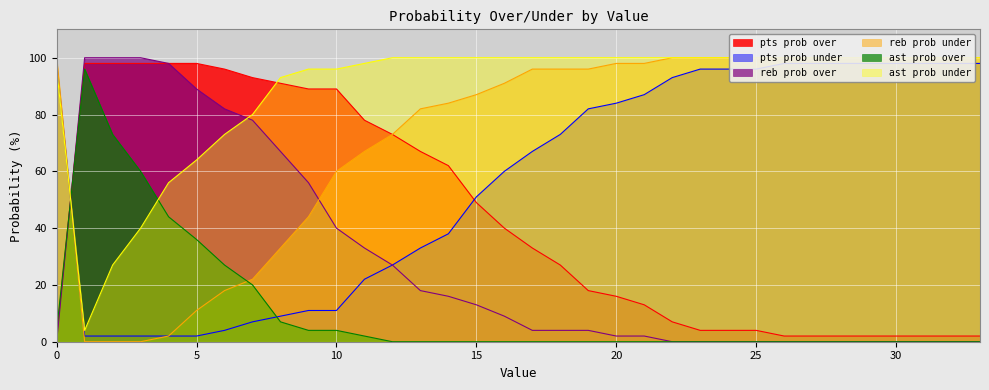

True or false: reb prob under has more than 2 points higher than both neighbors.

False